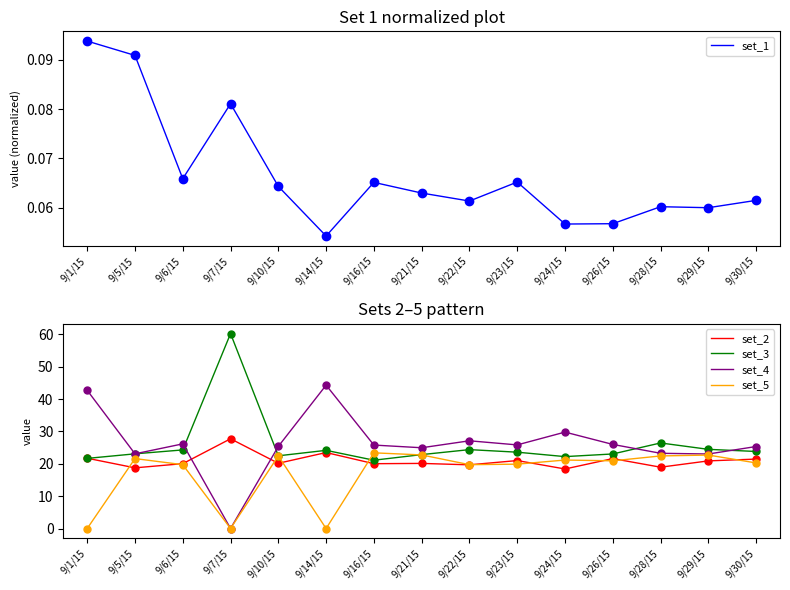

What is the spread (max minus min) of values at 9/24/15?

29.8